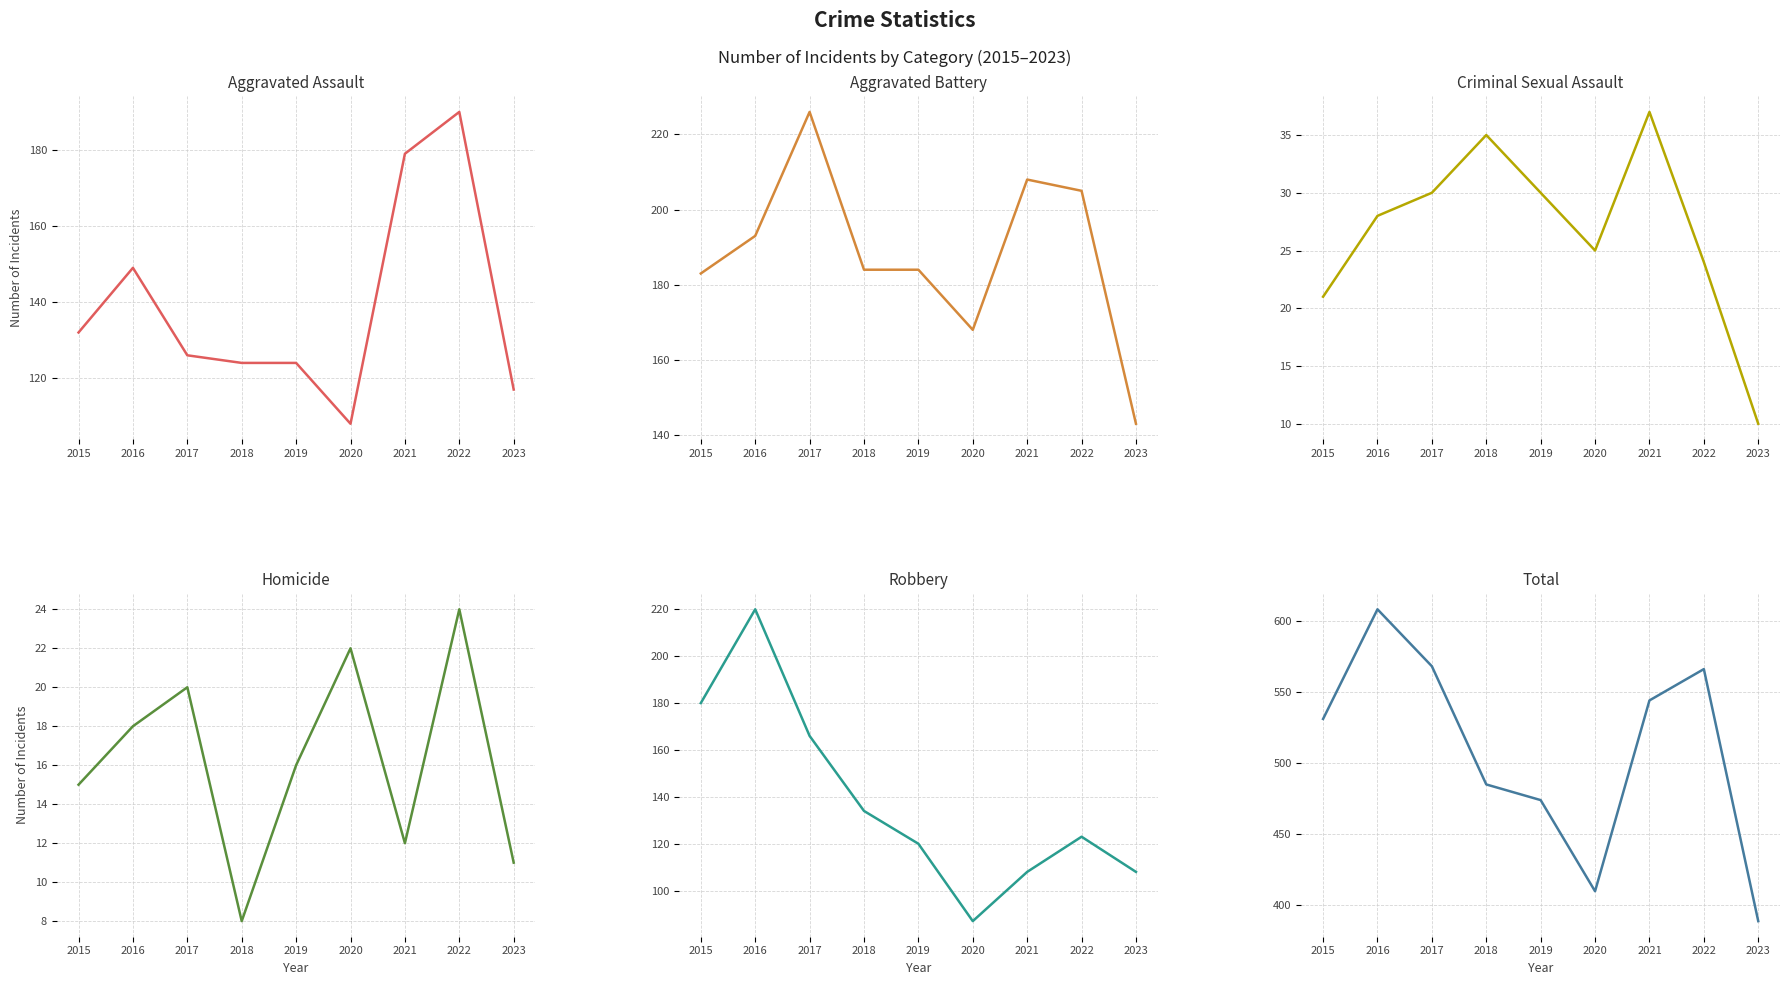

What are all the series names shown in the legend?

Aggravated Assault, Aggravated Battery, Criminal Sexual Assault, Homicide, Robbery, Total